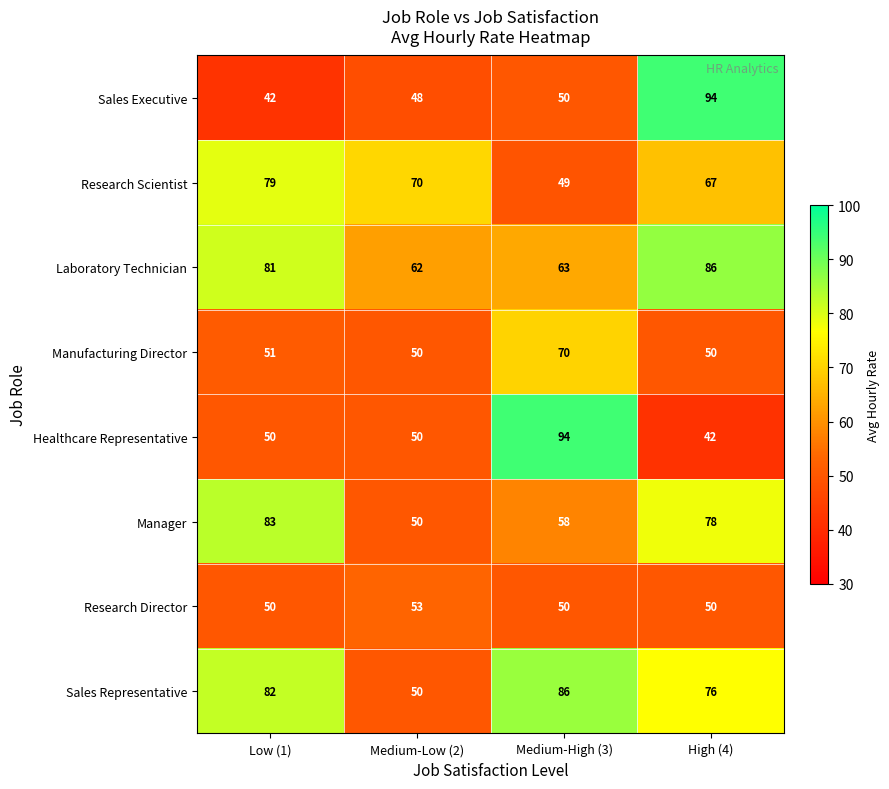

What is the difference between the second highest and minimum values in the Healthcare Representative series?

8